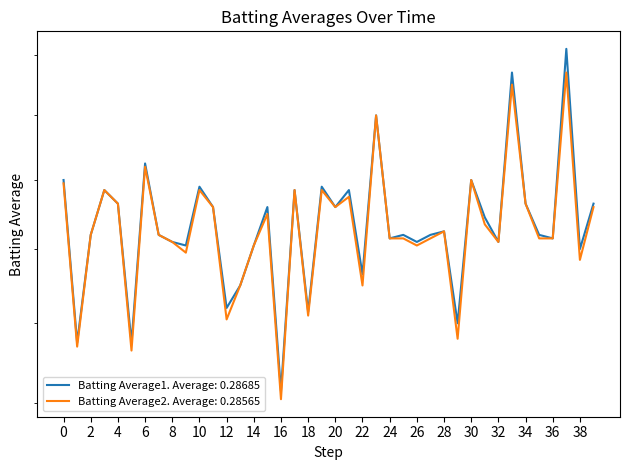

True or false: Batting Average2 and Batting Average1 intersect in this chart.

False